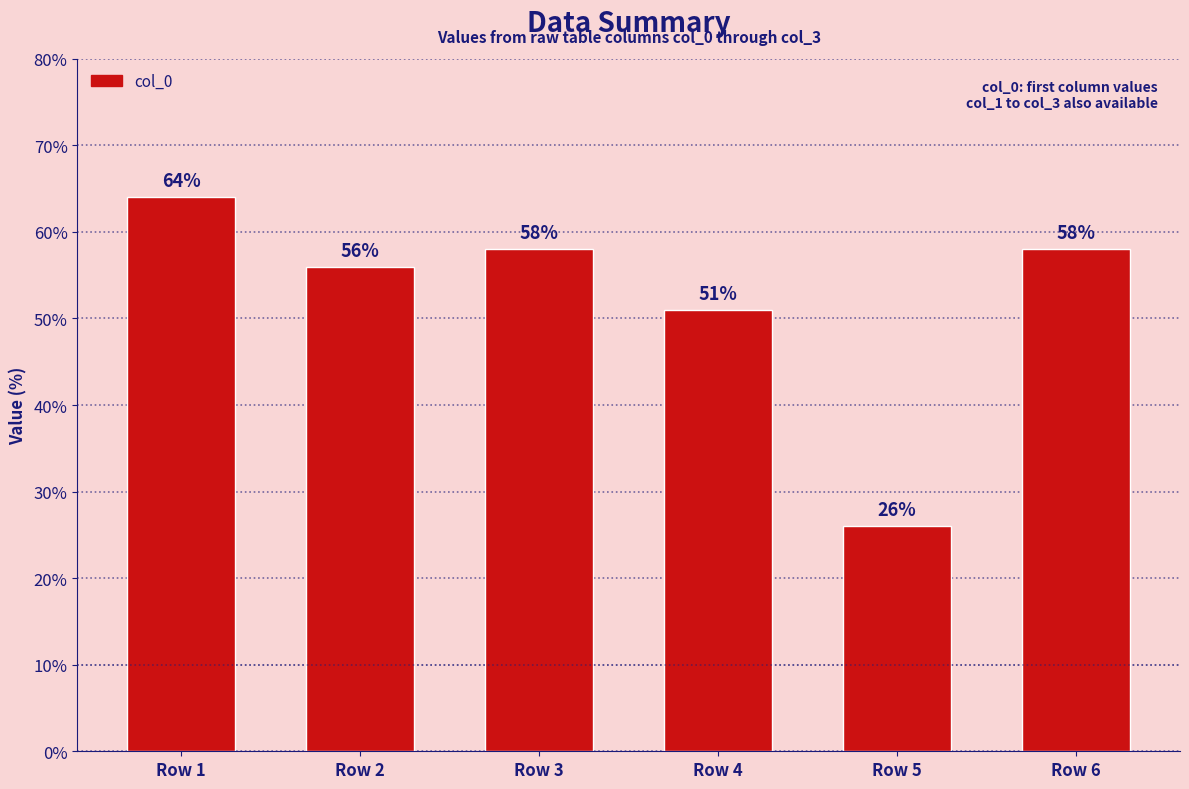

What is the change in value from Row 2 to Row 6?

+2